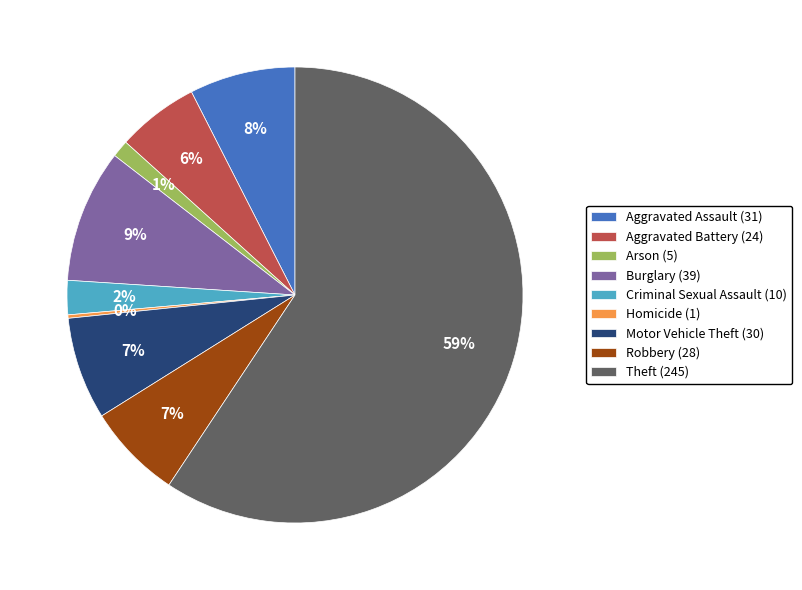

What is the largest slice in the pie chart?

Theft